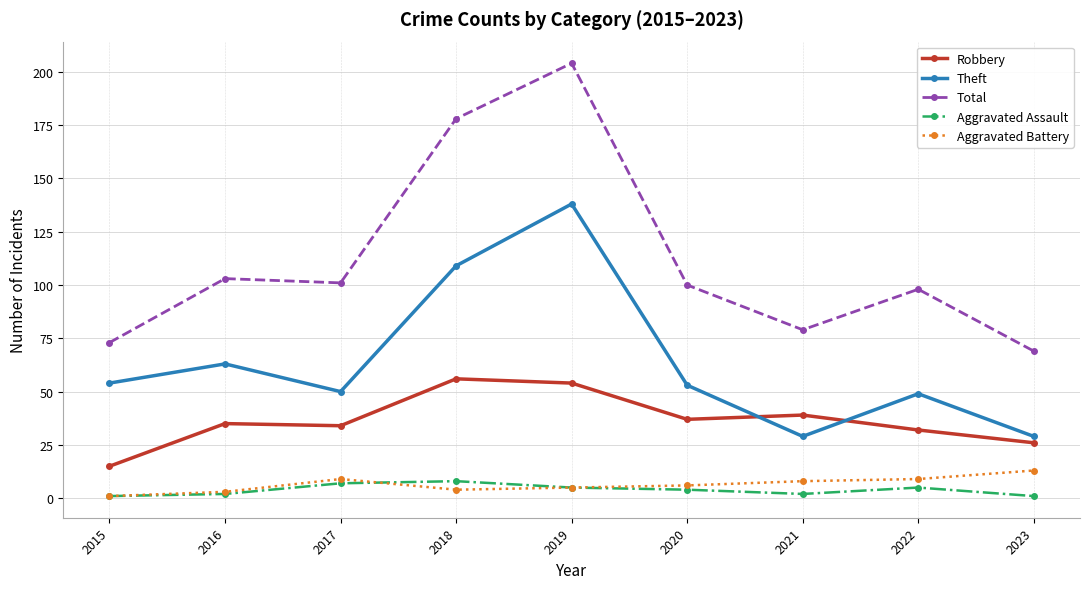

At which category is the sum across all series the highest?

2019